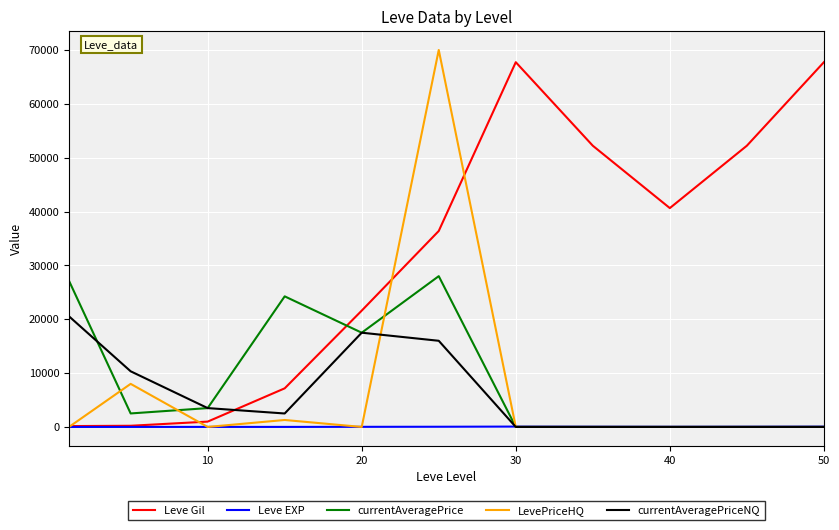

What is the highest value of the LevePriceHQ series?

70000